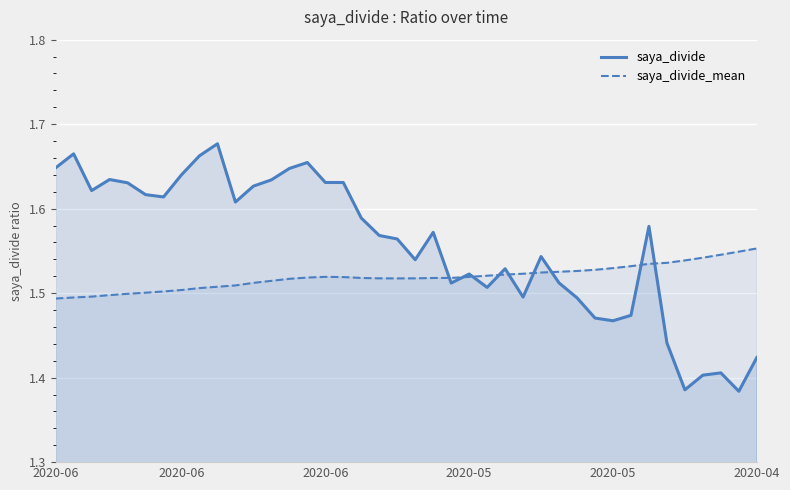

The saya_divide_mean series shows 1.5 at 38. True or false?

True